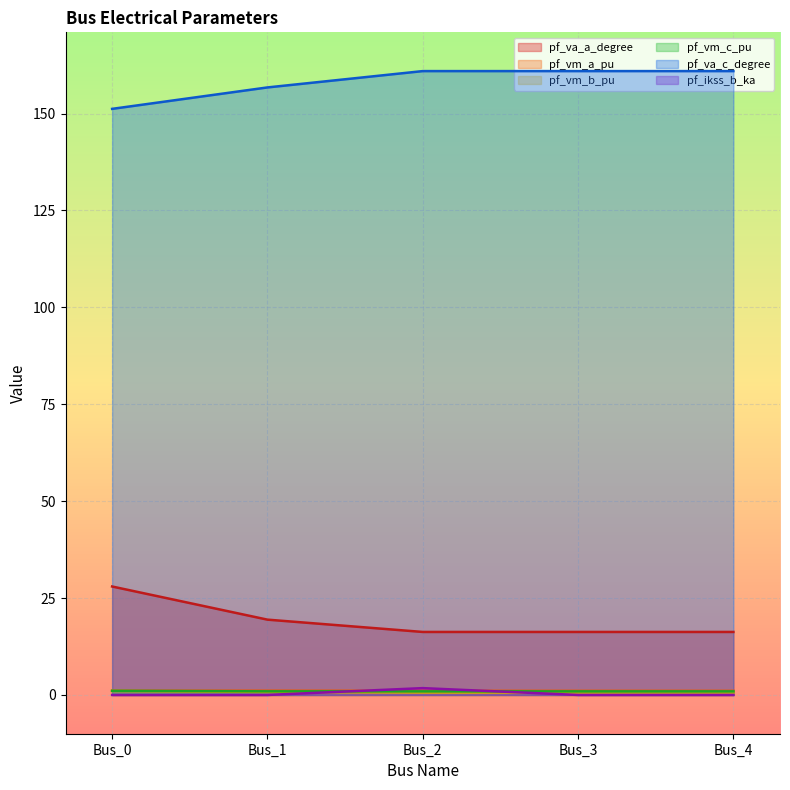

How many lines are shown in the chart?

6